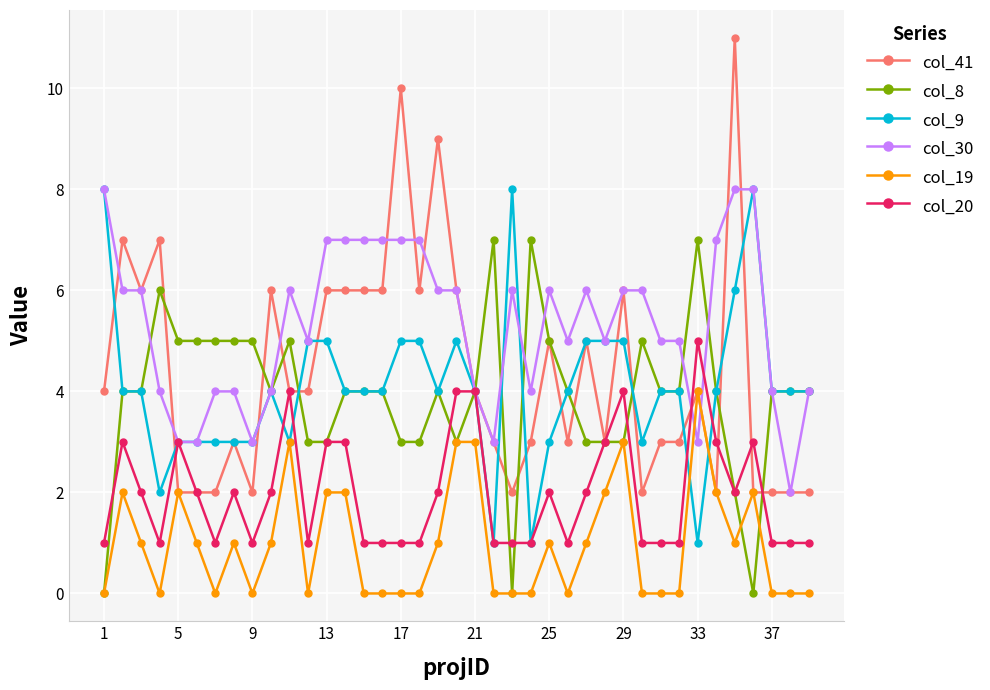

Which series has the largest range (max minus min)?

col_41